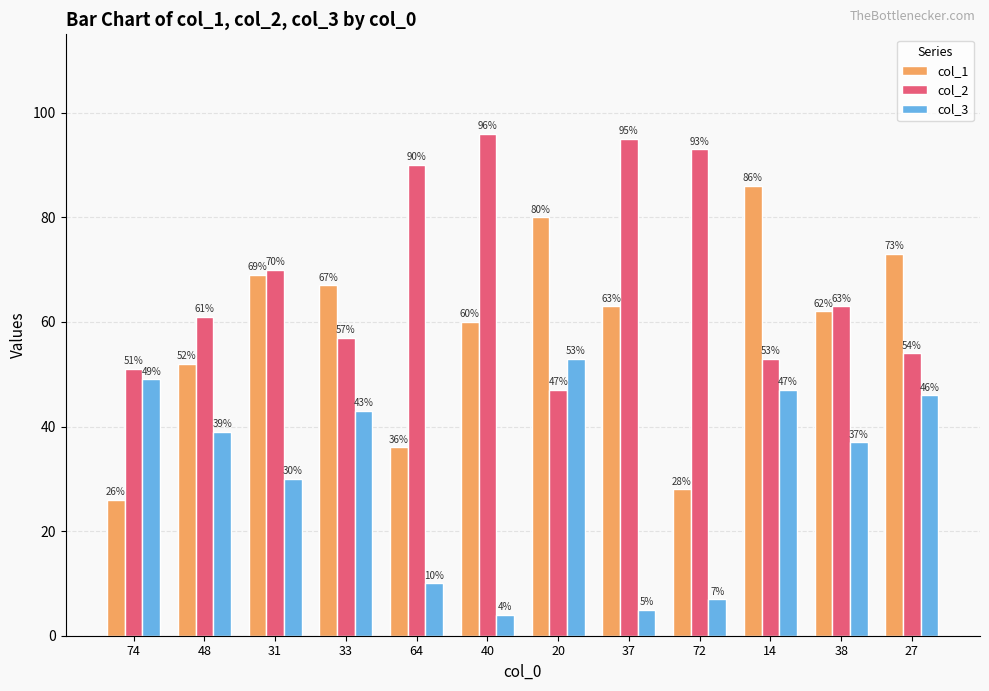

What is the sum of all col_3 values?

370